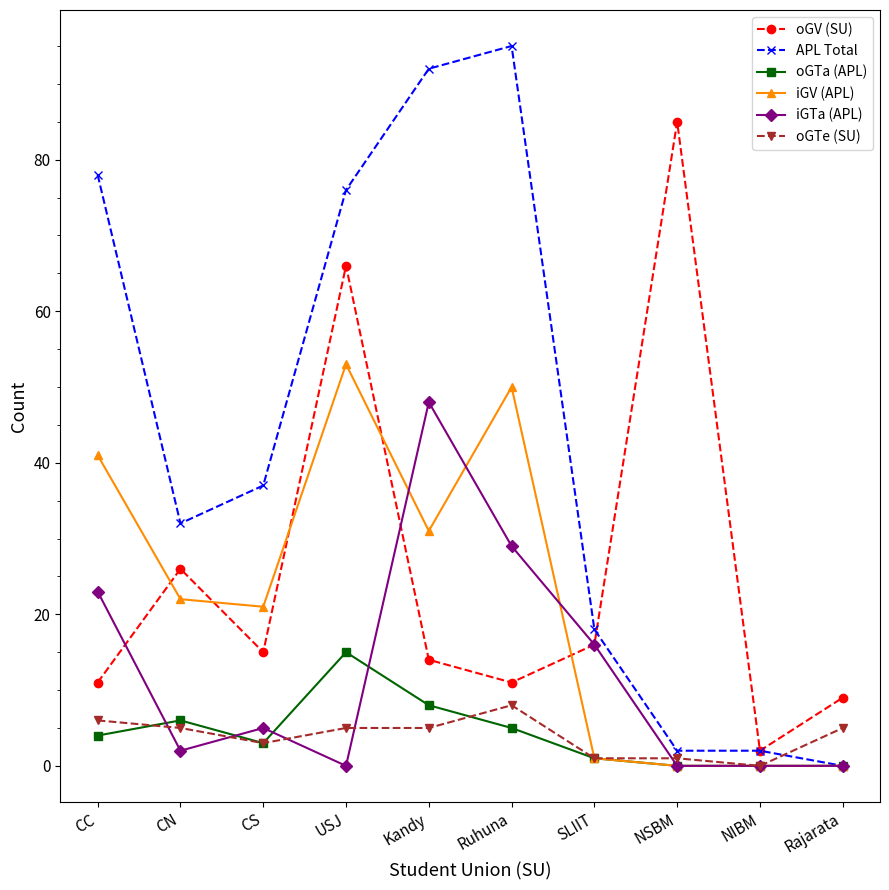

After their last crossing, which series has the higher values: oGTe (SU) or oGTa (APL)?

oGTe (SU)